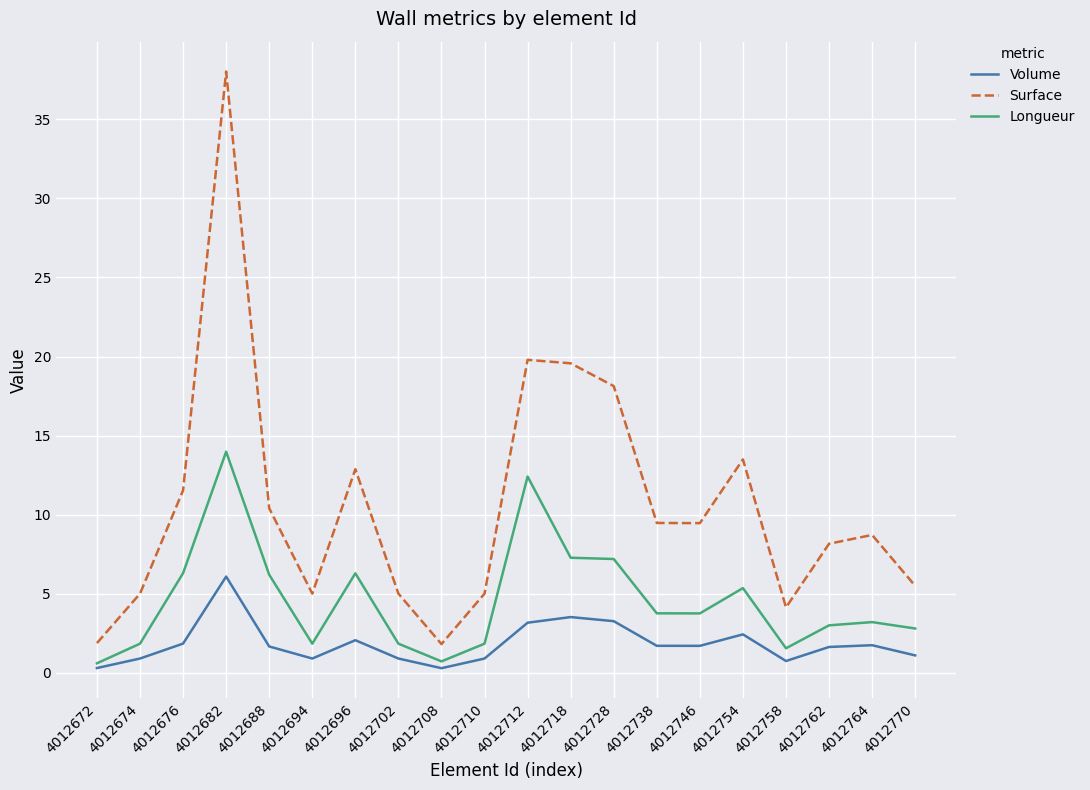

At which label does Surface first exceed 9?

4012676